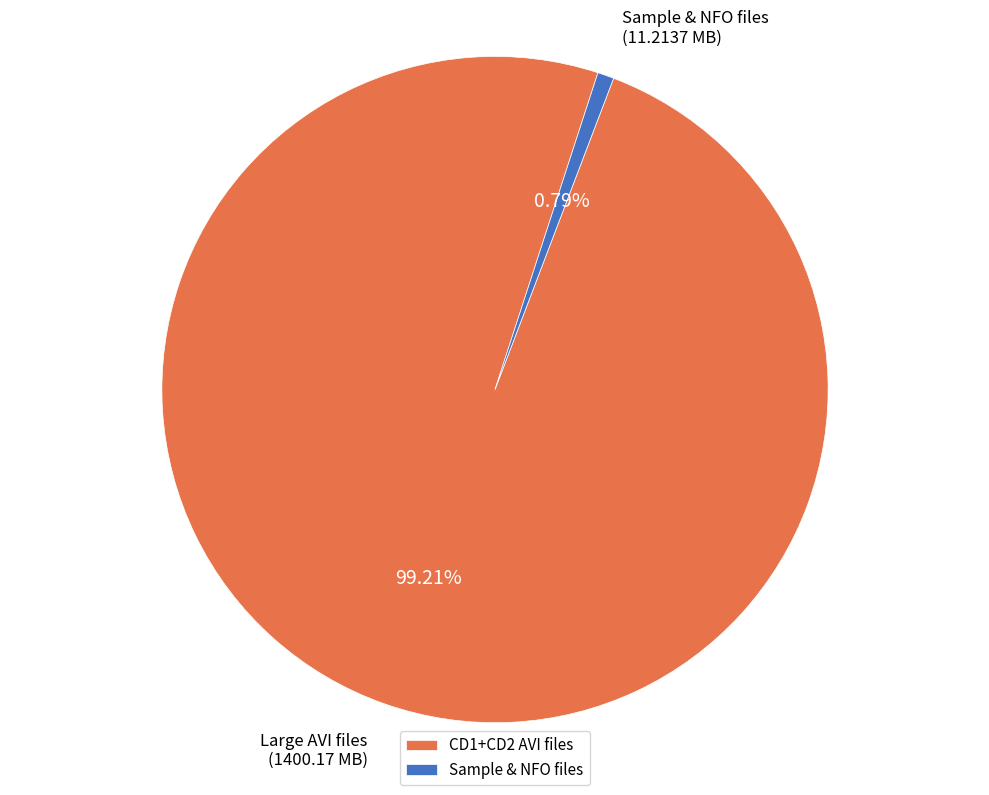

How many slices are in this pie chart?

2